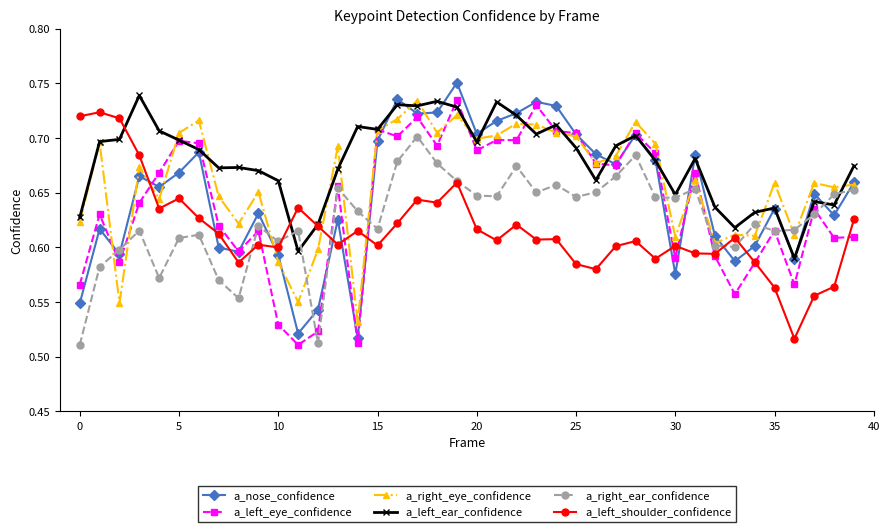

How many lines are shown in the chart?

6